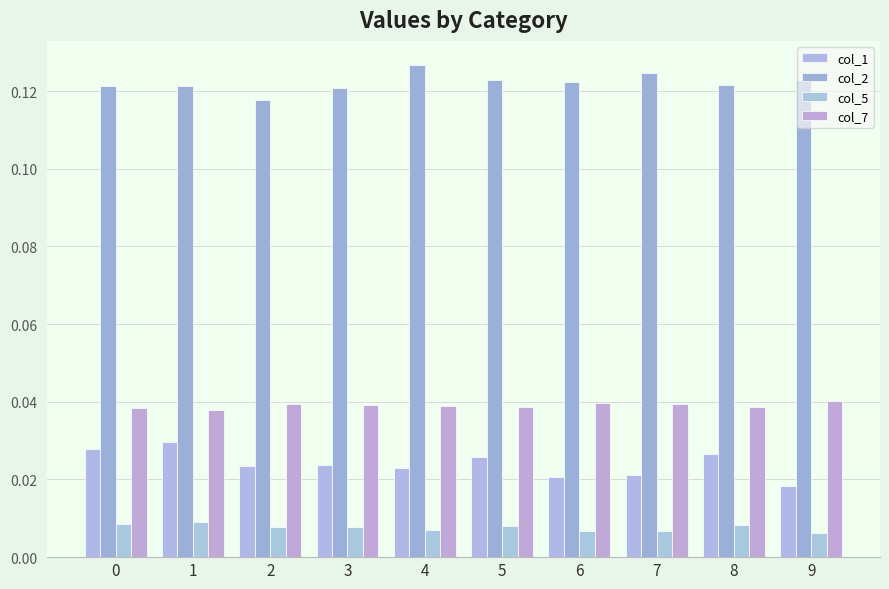

Rank the series at 6 from lowest to highest value.

col_5, col_1, col_7, col_2